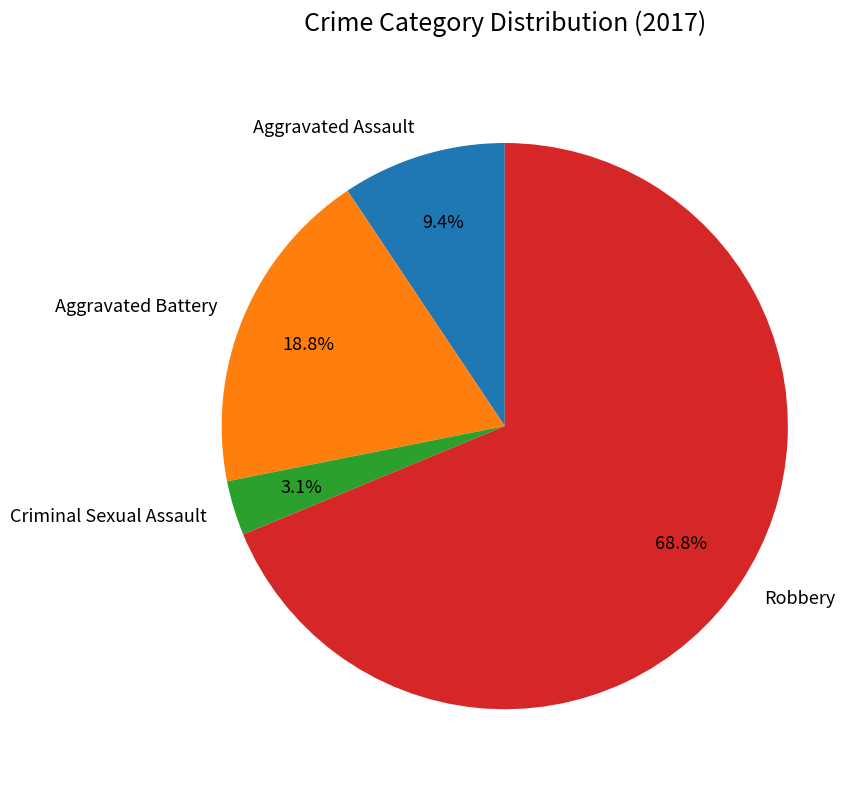

To the nearest percent, what percentage of the pie is Aggravated Assault?

9%